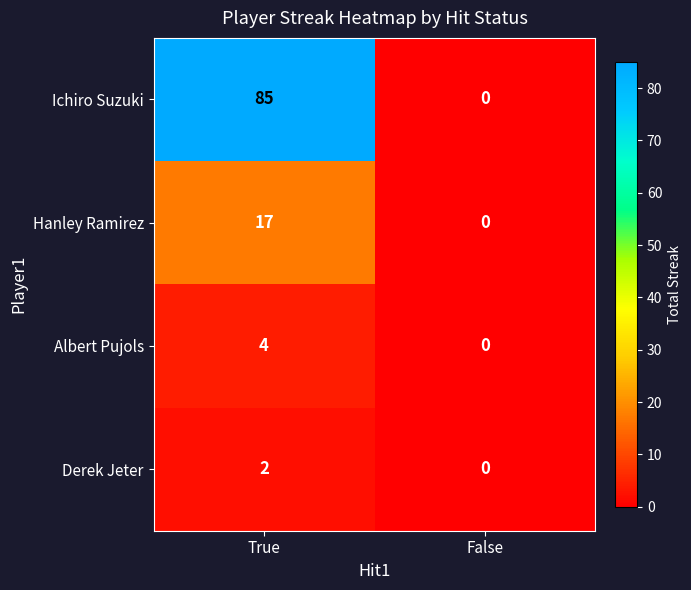

The Derek Jeter series shows -1 at False. True or false?

False